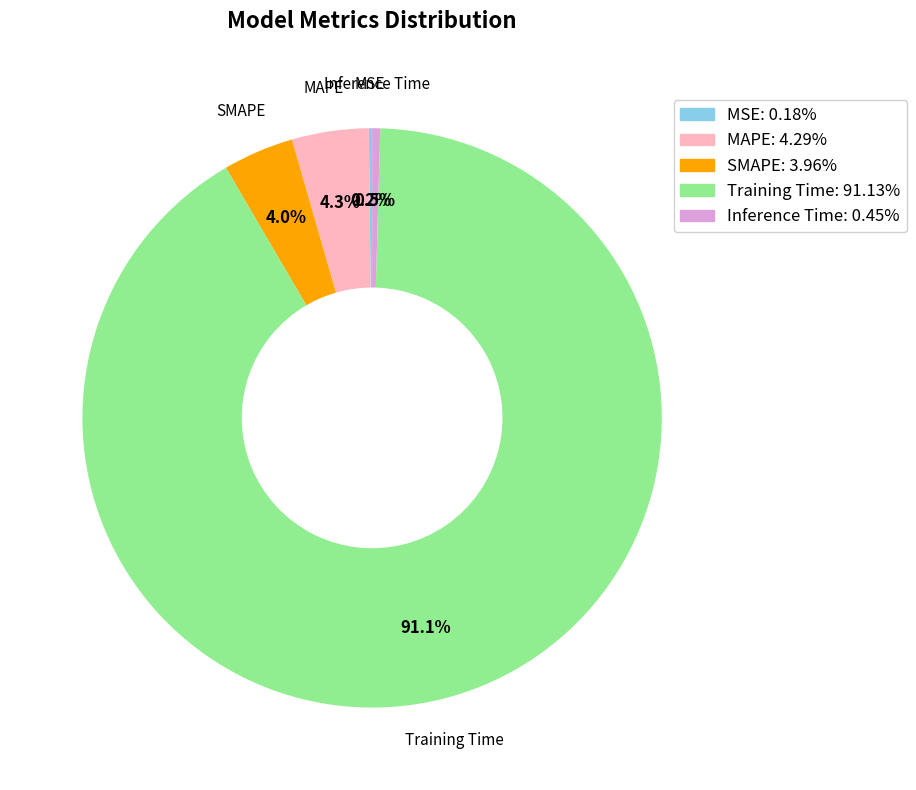

Which slice is the largest?

Training Time